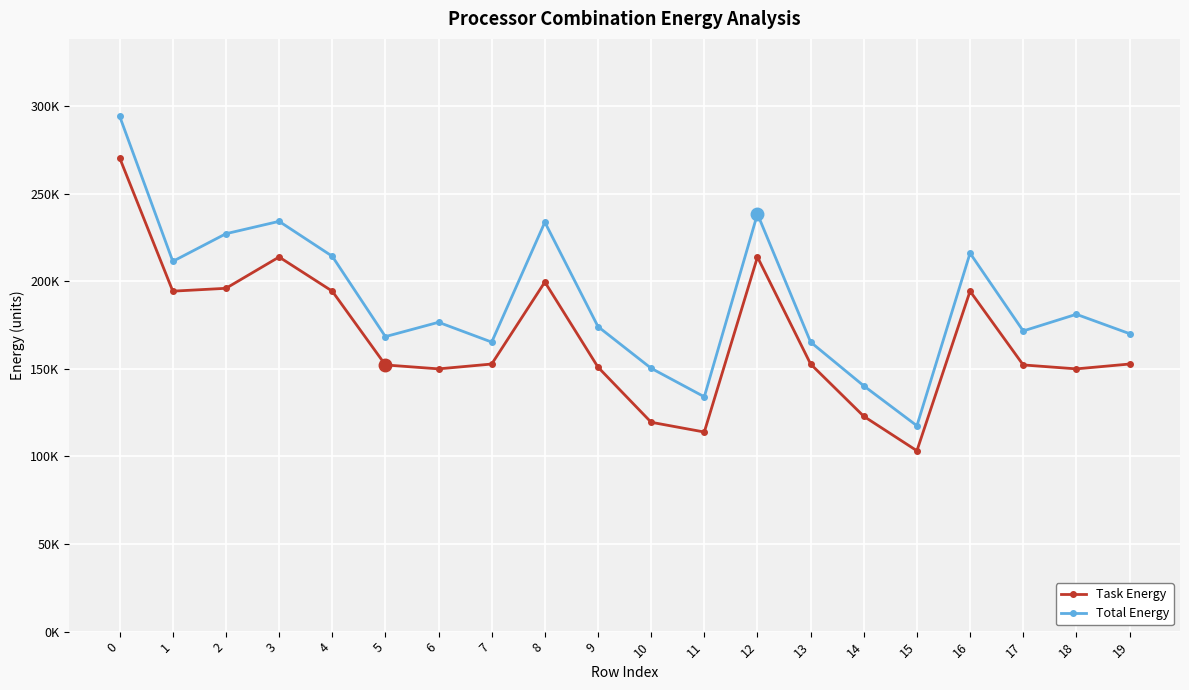

What is the value of the Task Energy point at the 8th from the left?

152759.4